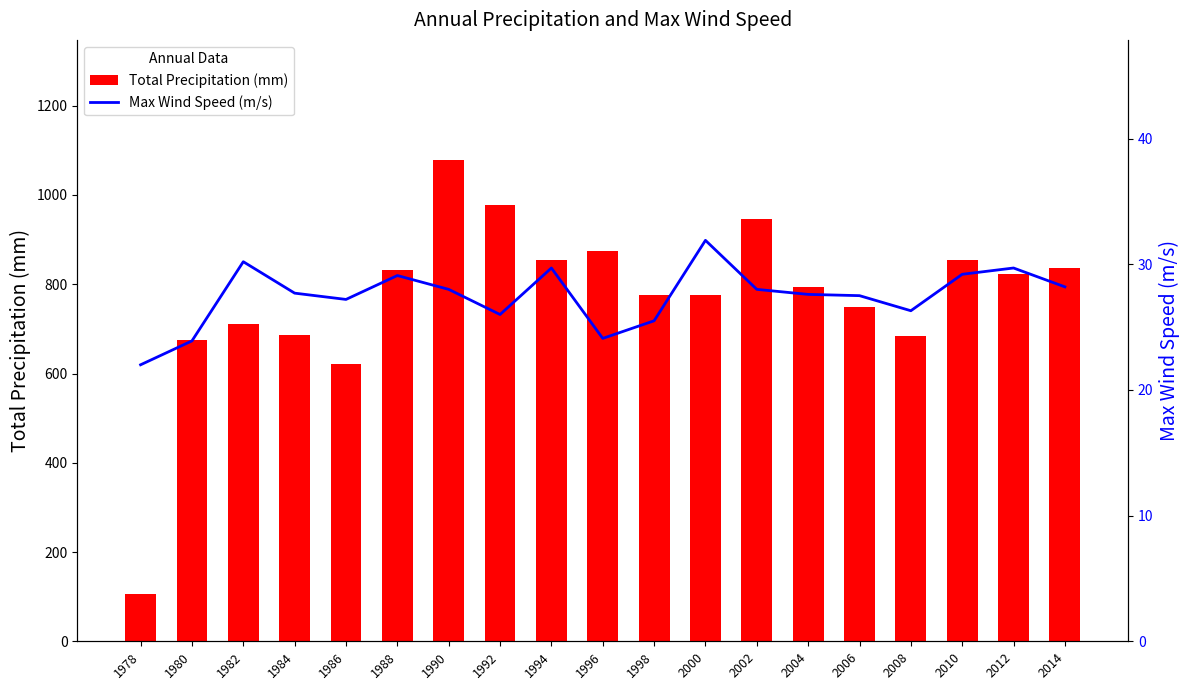

What is the difference between the highest and lowest values at 1992?

952.0